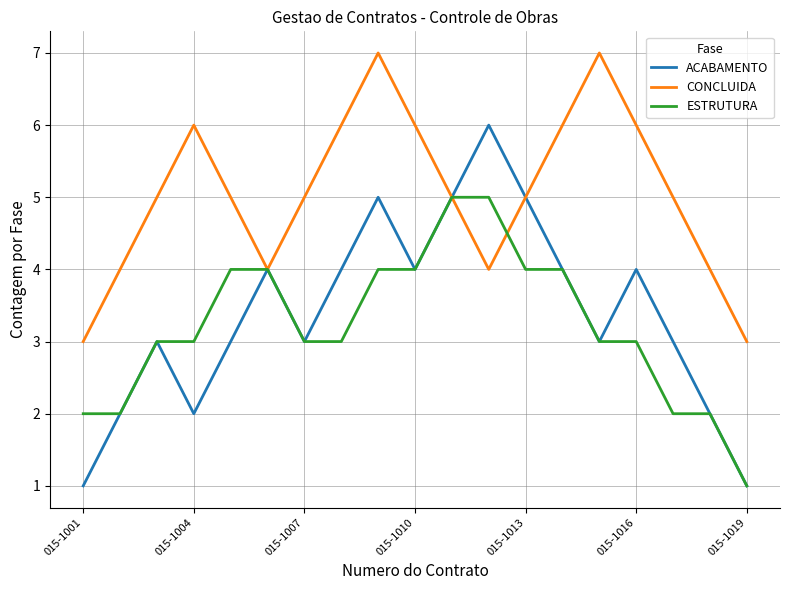

Reading left to right, transcribe all the data shown in this chart.

ACABAMENTO: 1	2	3	2	3	4	3	4	5	4	5	6	5	4	3	4	3	2	1
CONCLUIDA: 3	4	5	6	5	4	5	6	7	6	5	4	5	6	7	6	5	4	3
ESTRUTURA: 2	2	3	3	4	4	3	3	4	4	5	5	4	4	3	3	2	2	1